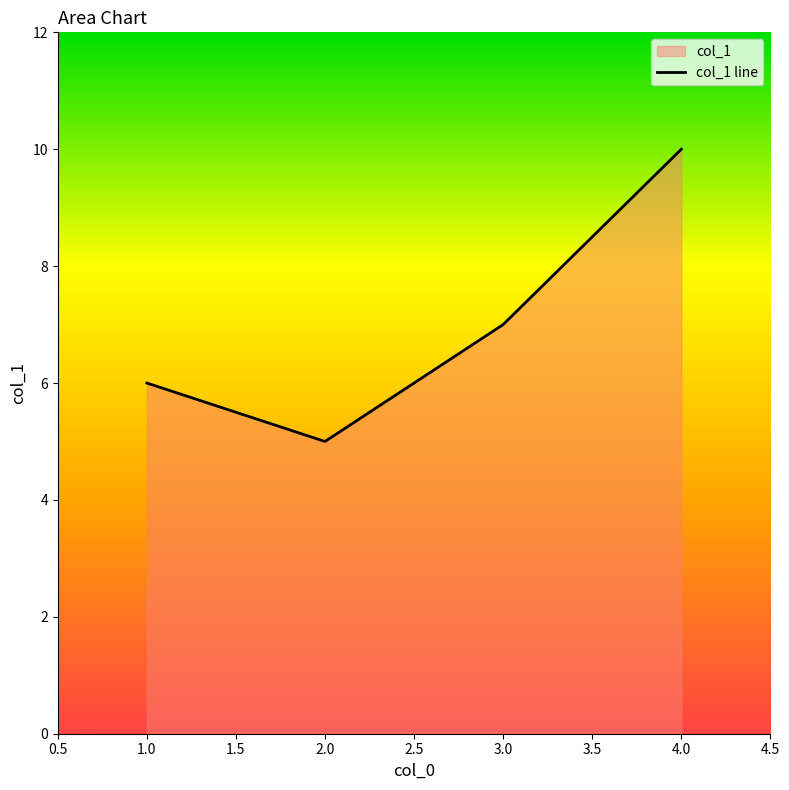

What is the value of the 1st point from the left?

6